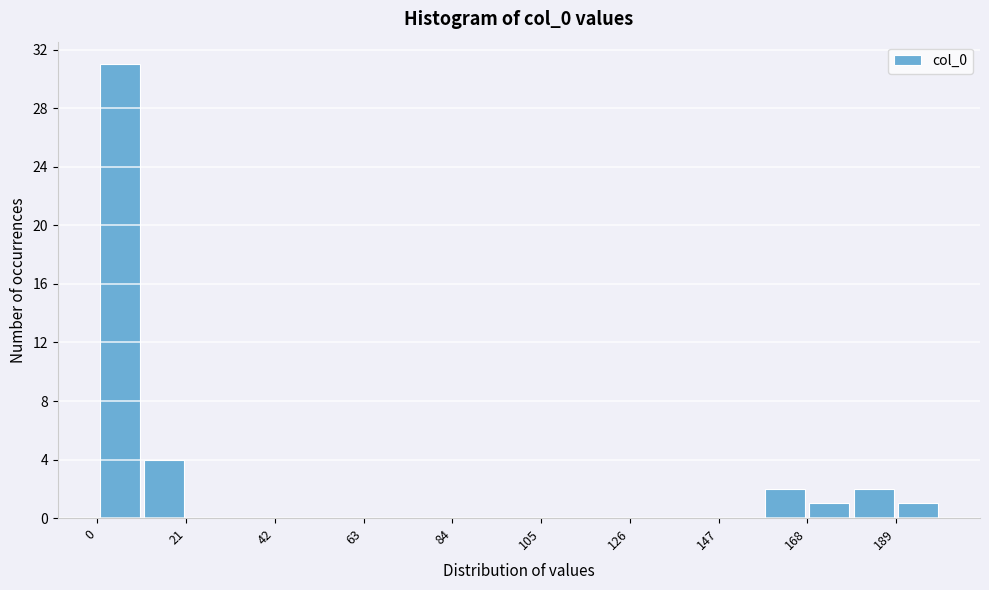

Read against the x-axis, roughly where is the centre of the tallest bar?

5